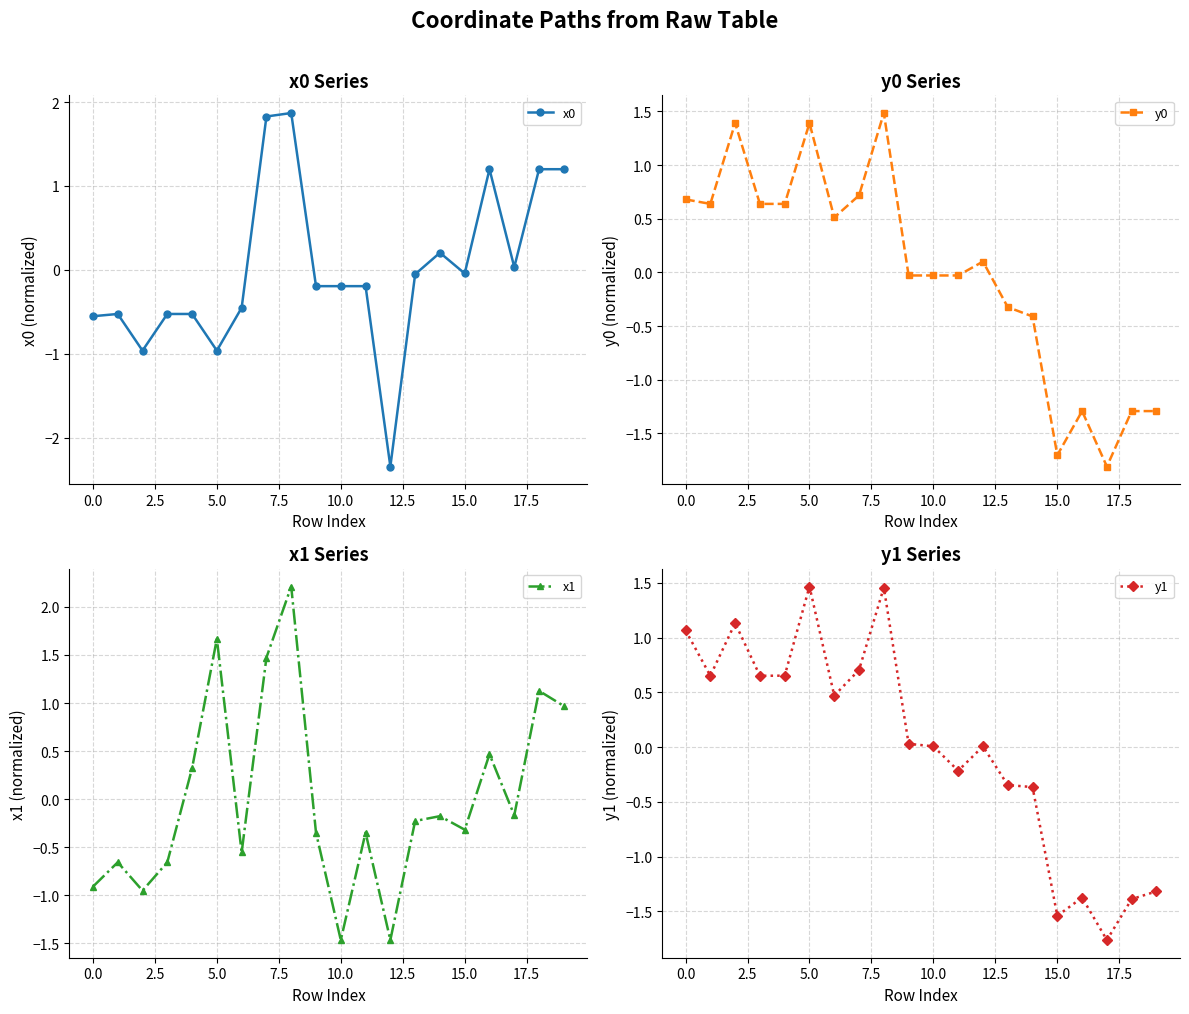

True or false: x0 has a value of -1.6 at 5.0.

False